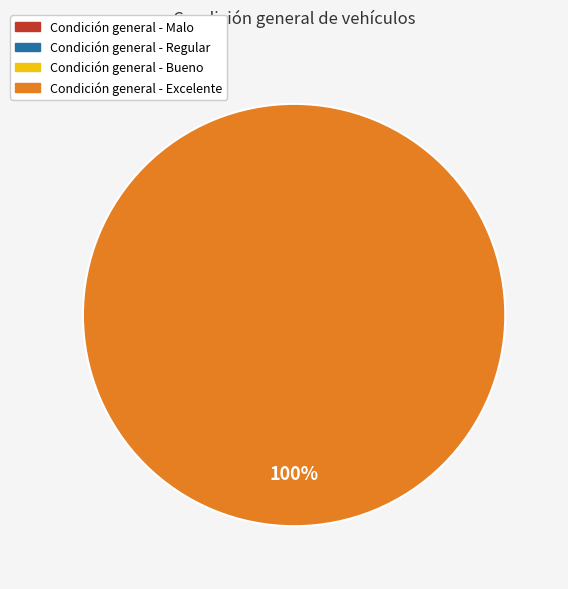

Is there any slice that represents more than half of the pie?

Yes